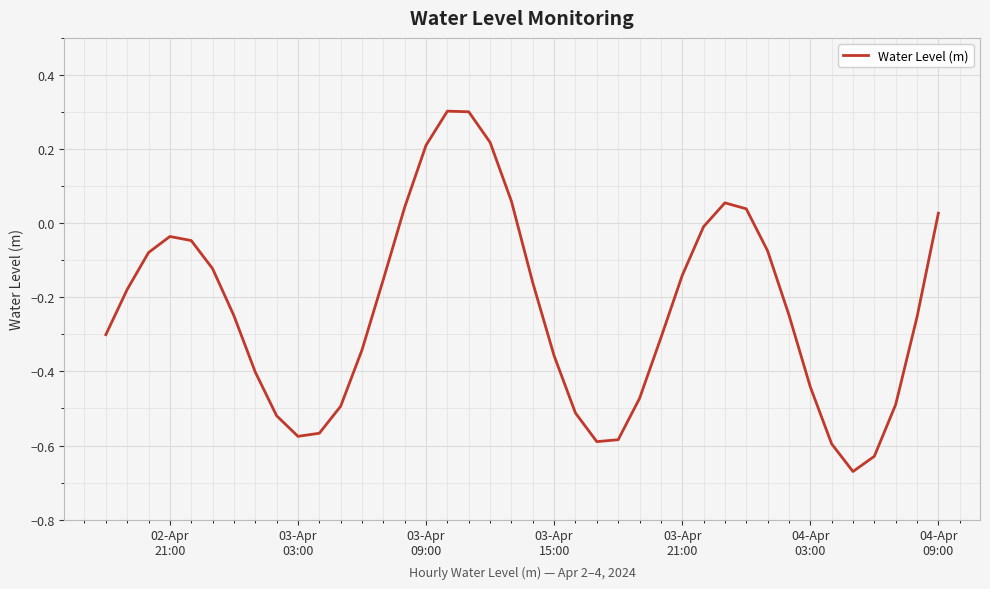

What is the greatest value displayed?

0.3